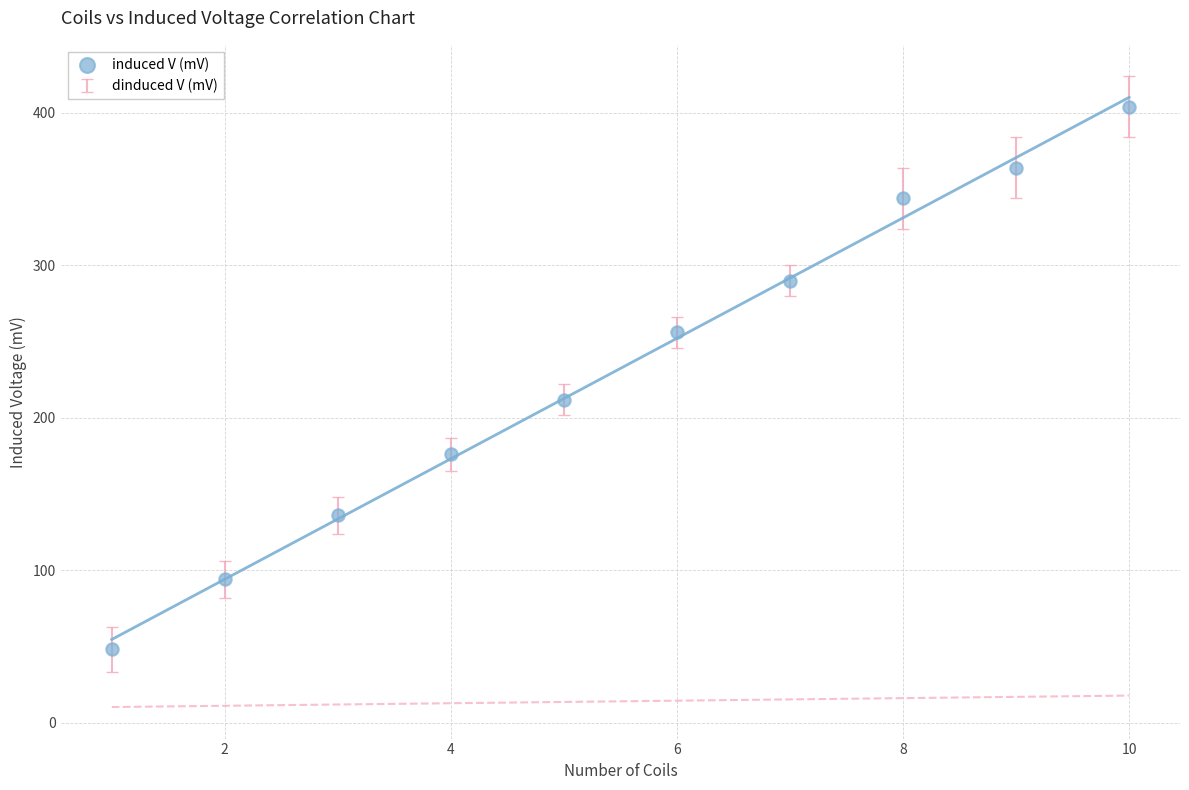

What is the average X value?

6